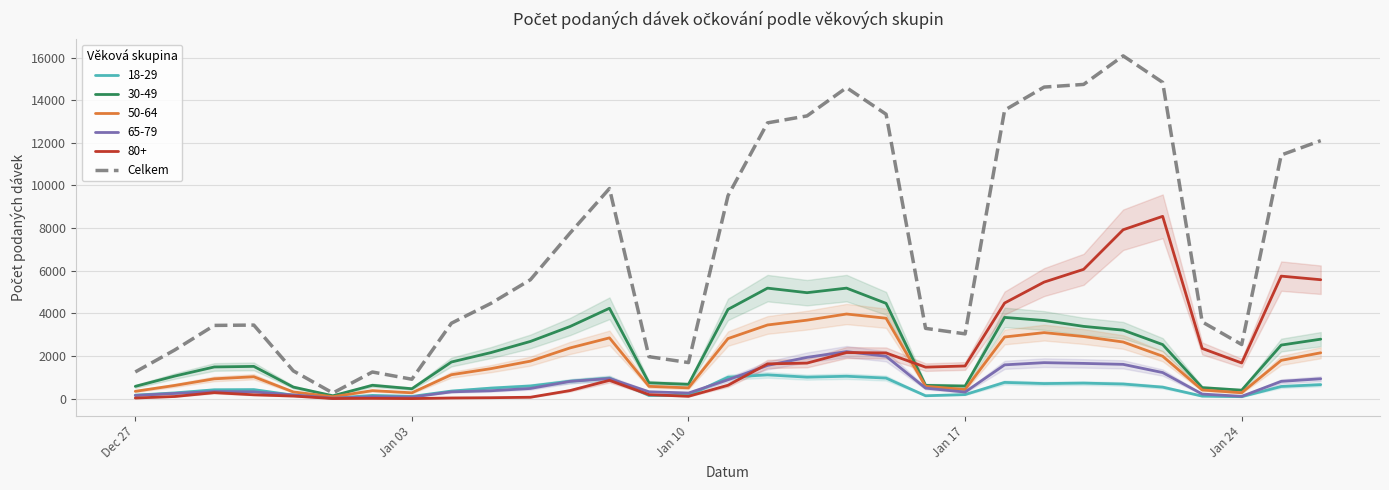

Which series has the largest total across all categories?

Celkem